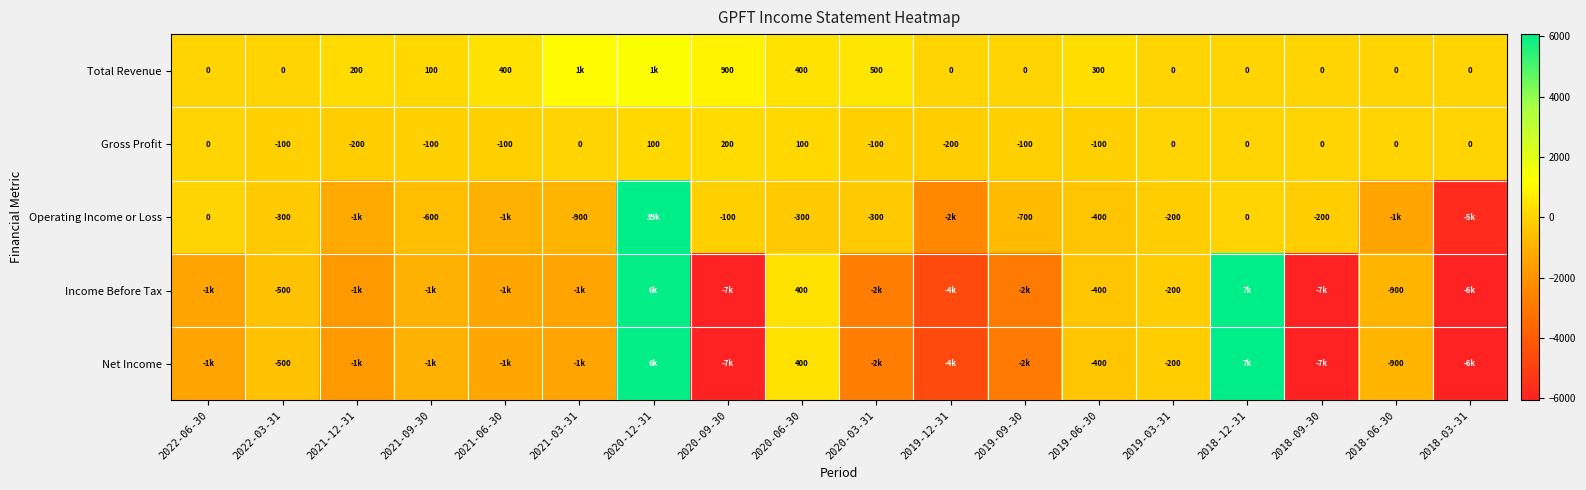

What is the spread (max minus min) of values at 2019-03-31?

200